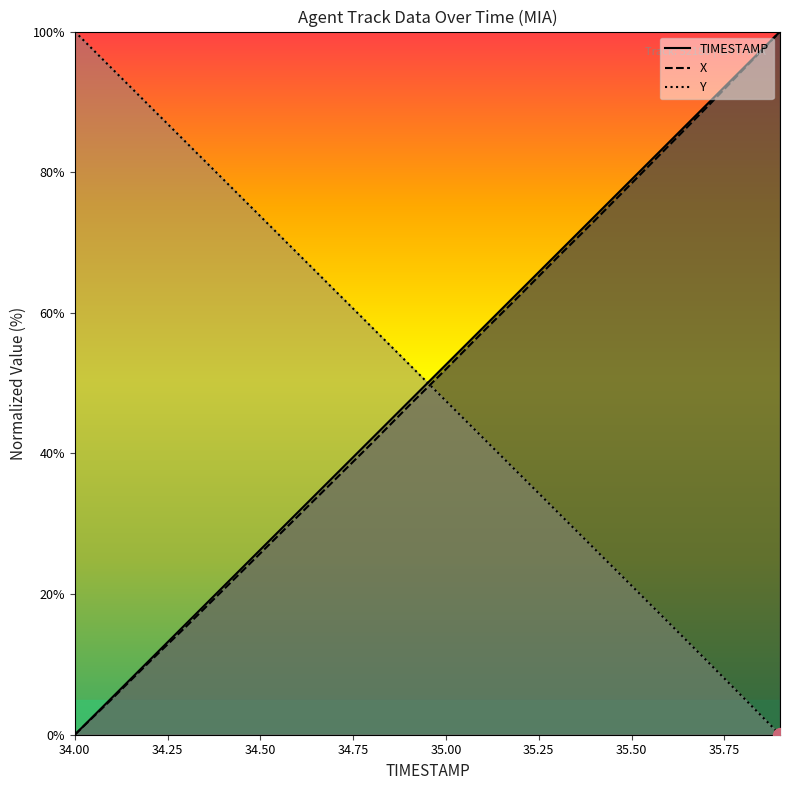

What is the sum of the TIMESTAMP values at 34.3 and 34.0?

15.8